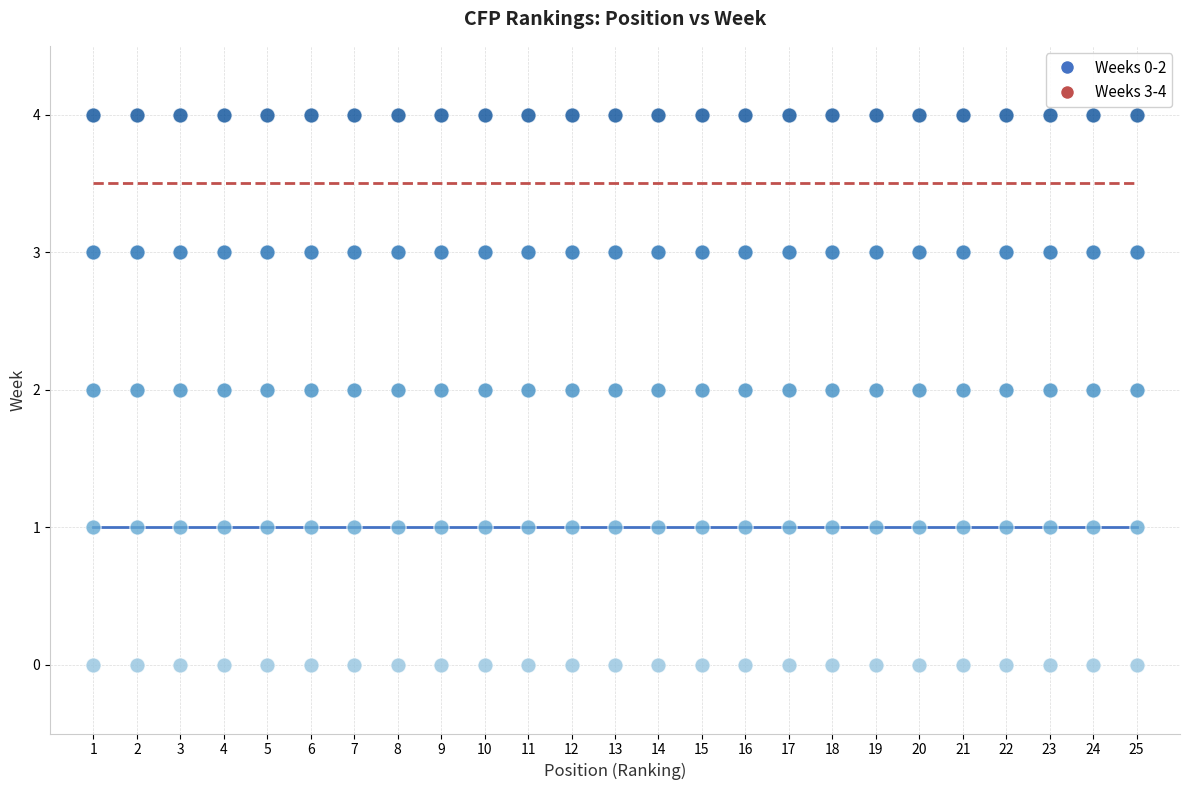

Count the number of points in this scatter plot.

125